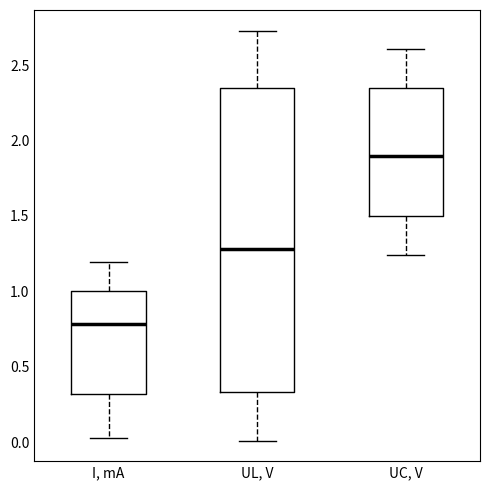

Where does the lower whisker of the box for UL, V end on the y-axis? The values are not printed on the chart, so give them approximately, as read against the axis.

0.00